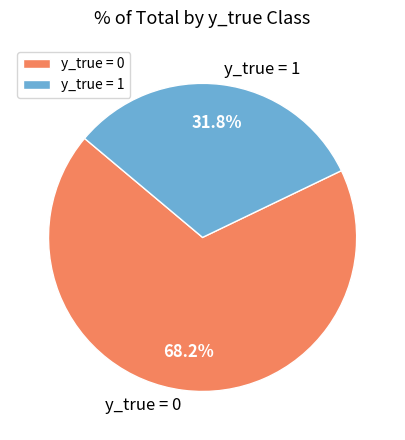

Which category has the smallest portion of the pie?

y_true = 1